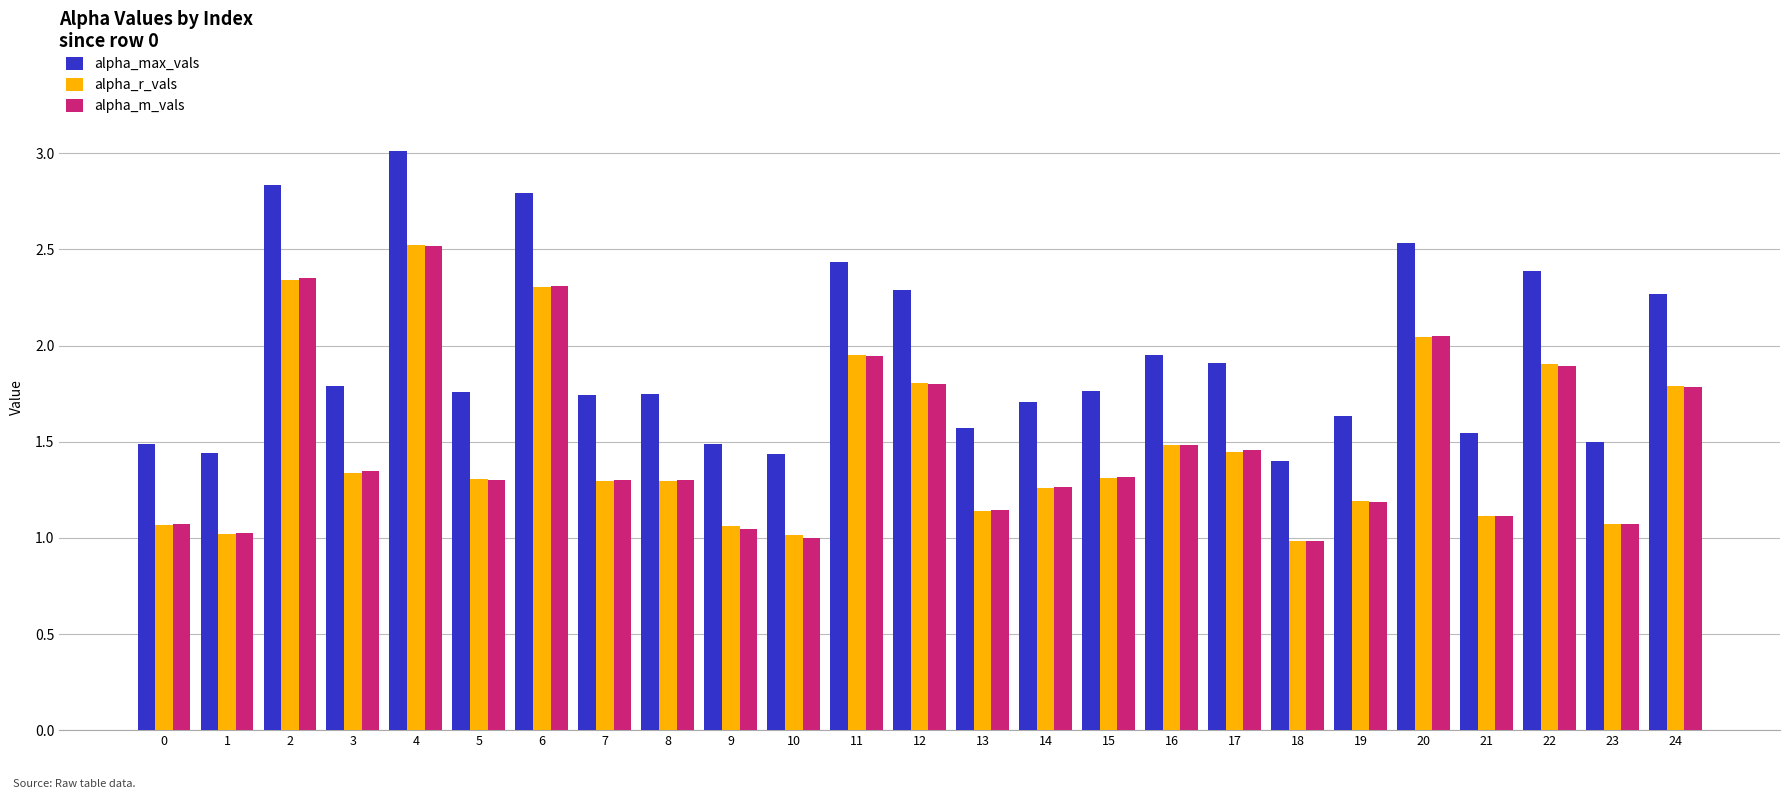

Count the number of categories in the chart.

25